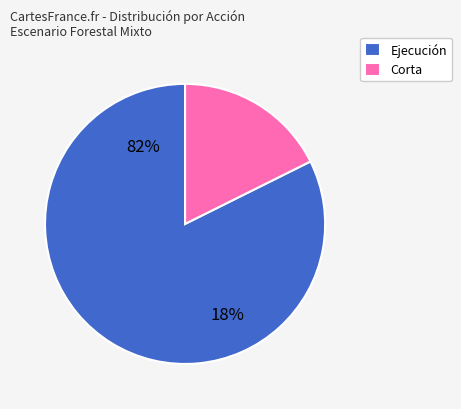

What percentage do Ejecución and Corta together represent?

100.0%